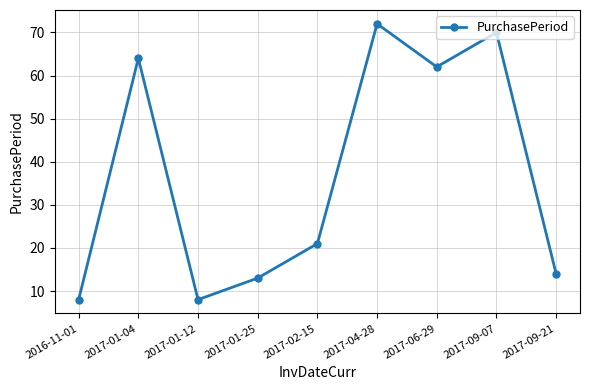

What is the change in value from 2017-04-28 to 2017-09-07?

-2